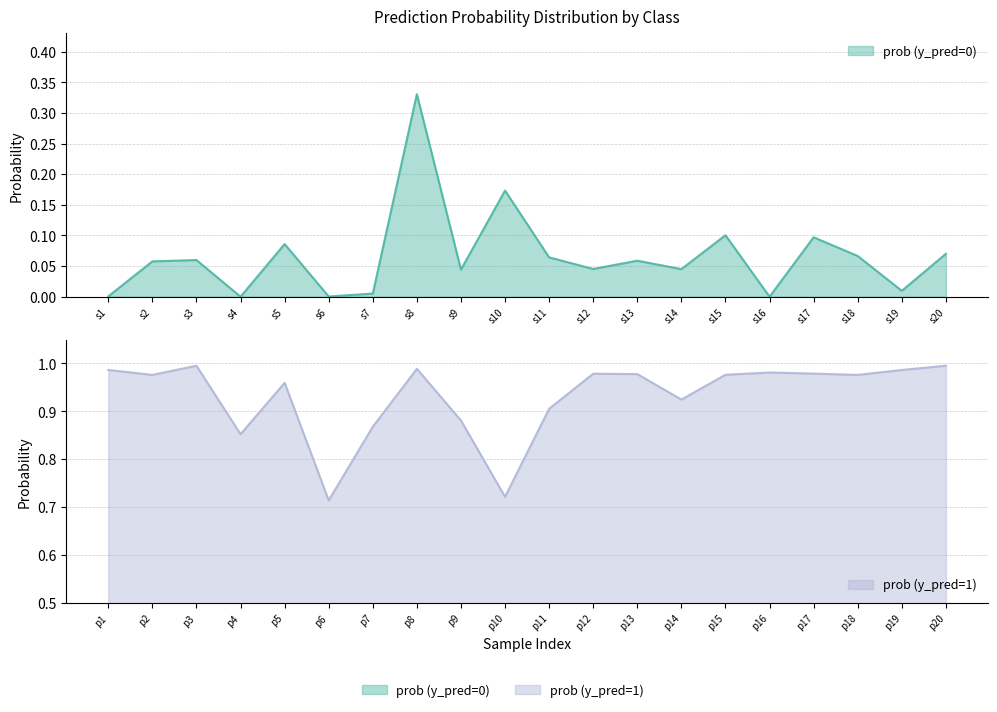

True or false: prob (y_pred=1) and prob (y_pred=0) intersect in this chart.

False